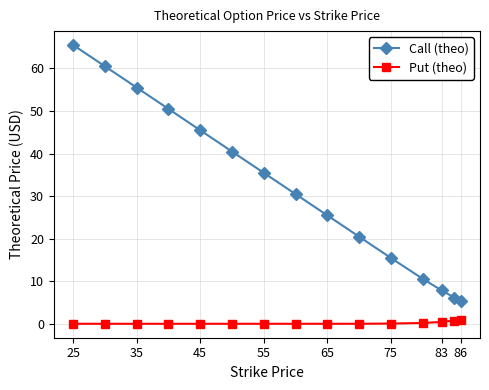

What is the difference between the maximum and minimum values in the Call (theo) series?

60.1